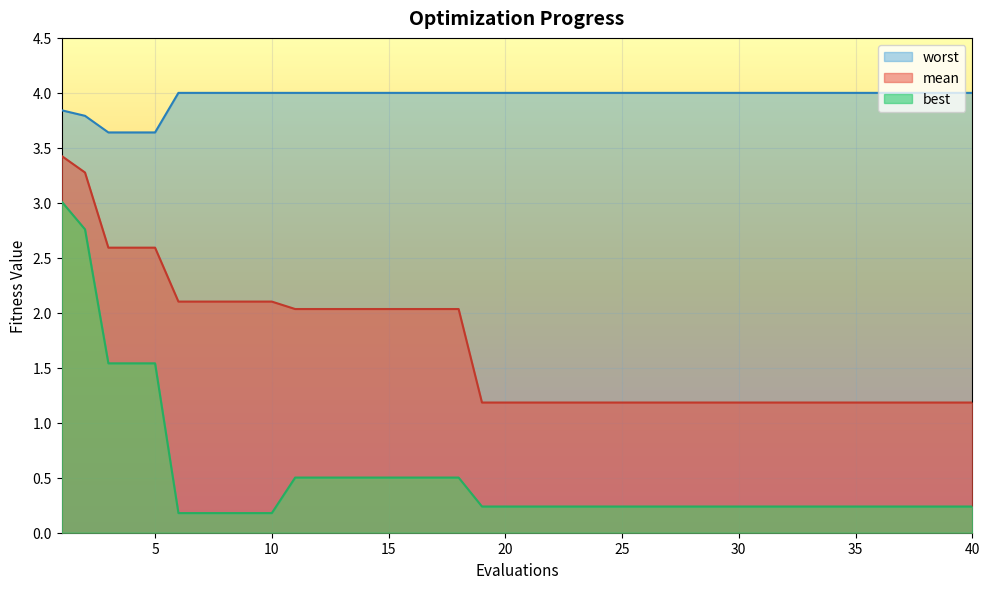

What is the value of the best point at the 22nd from the left?

0.2